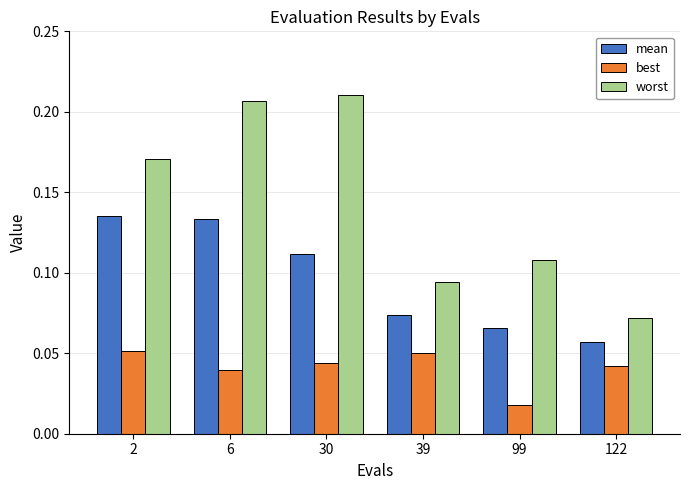

What are all the series names shown in the legend?

mean, best, worst